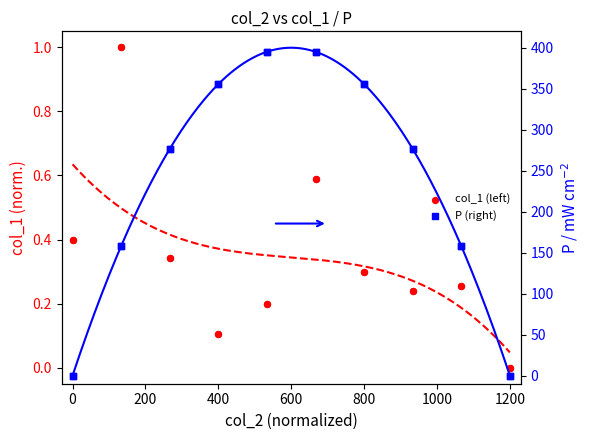

Which series reaches the maximum Y coordinate?

P (right)